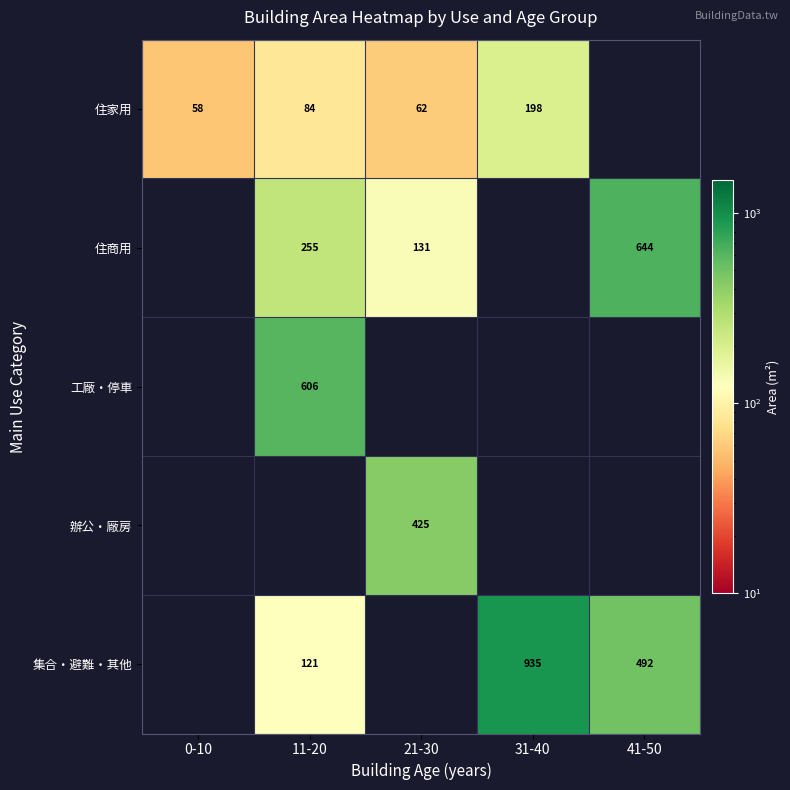

The 集合・避難・其他 series shows 478.7 at 31-40. True or false?

False